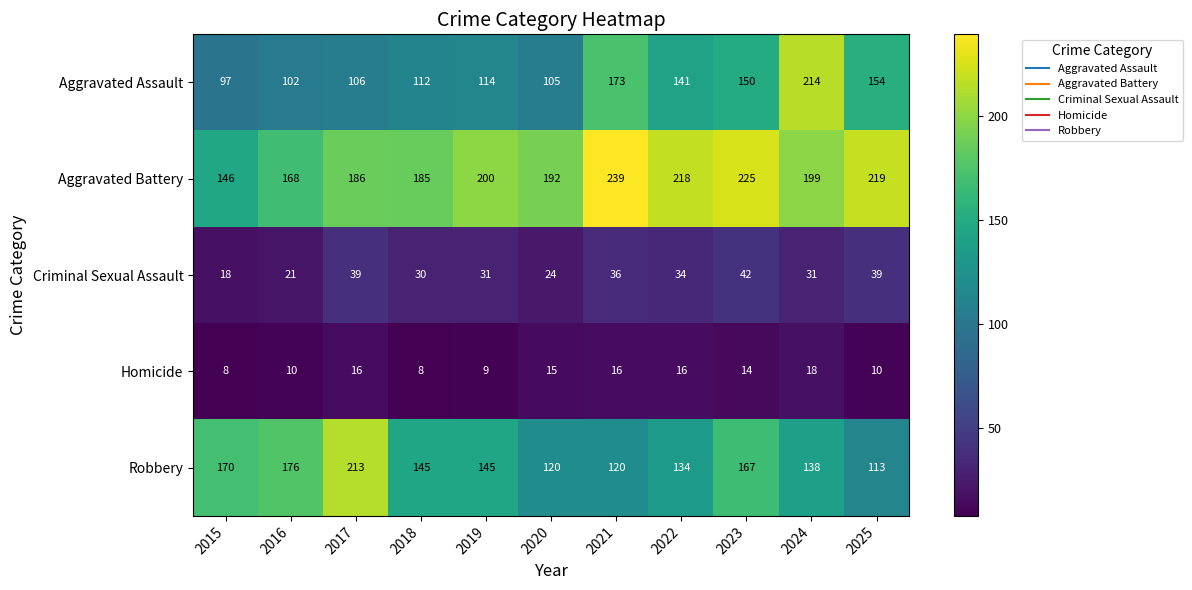

The value of Criminal Sexual Assault at 2022 is 34. True or false?

True